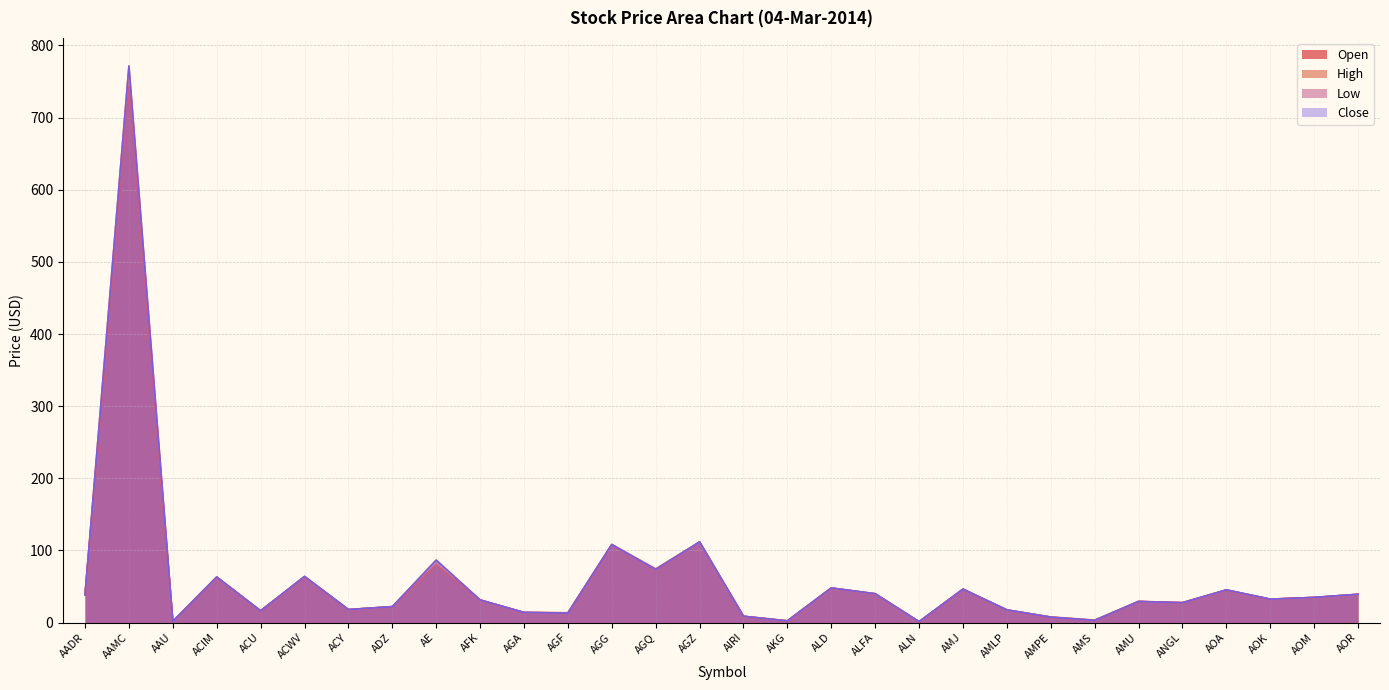

At which category does Close reach its first local peak?

AAMC